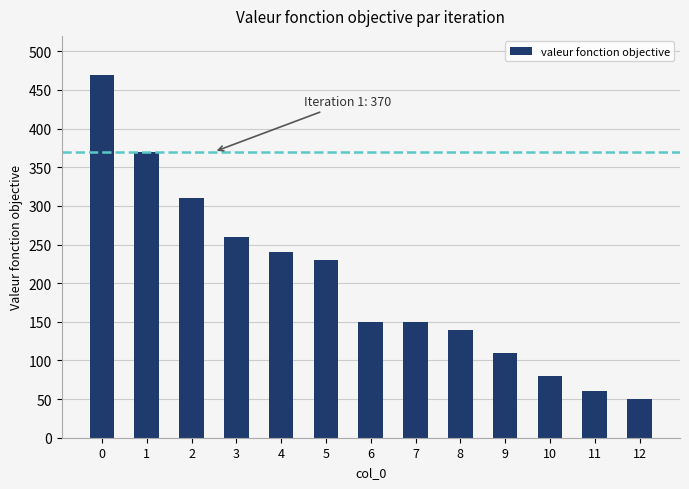

What is the smallest value displayed?

50